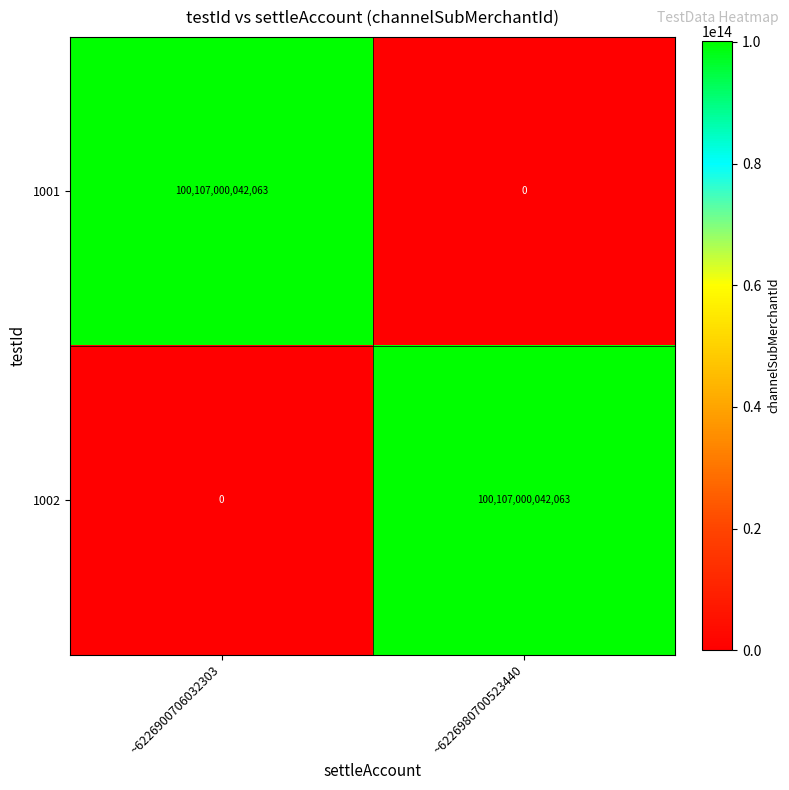

How many series are shown in this chart?

2